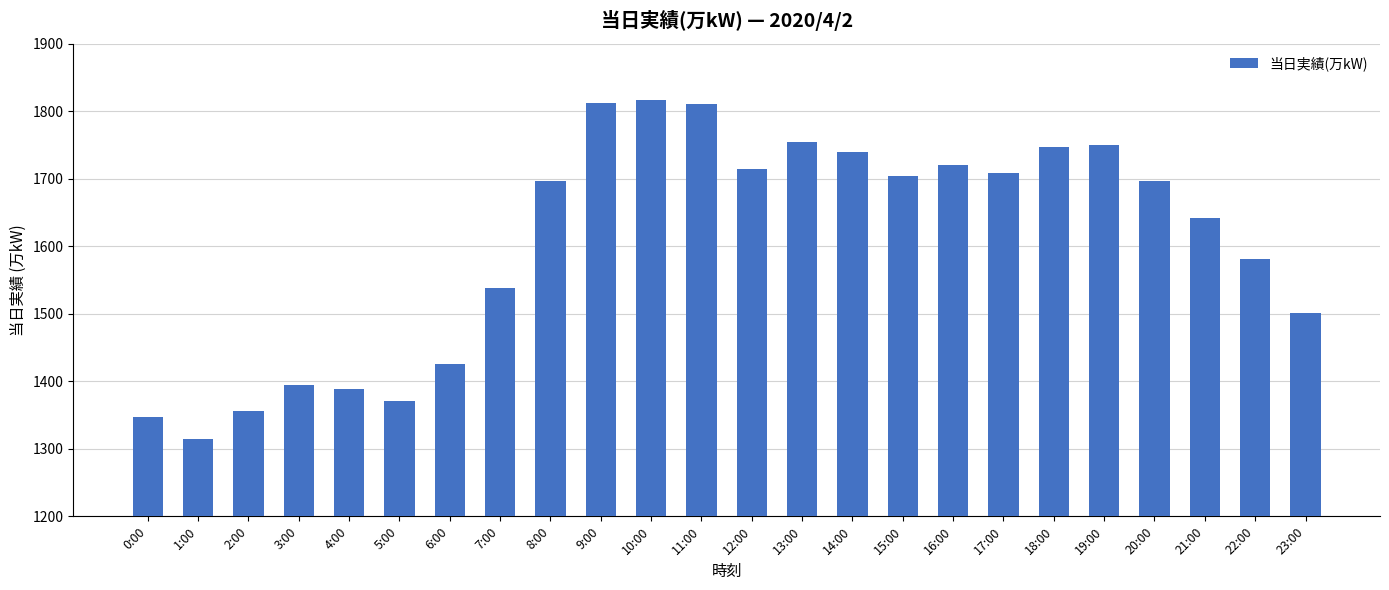

What is the average value?

1605